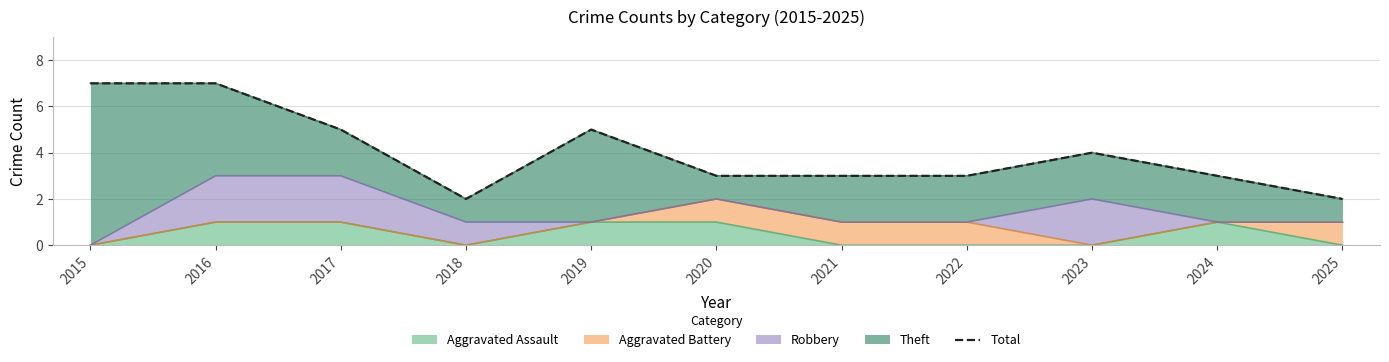

How many interior local valleys (lower than both neighbors) does the data have?

1